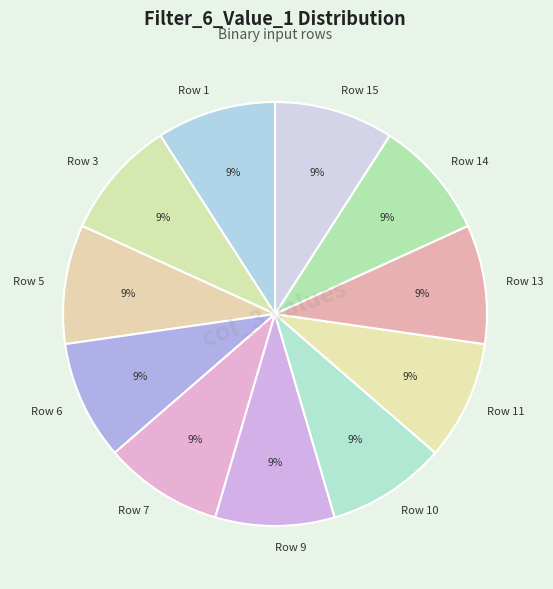

True or false: Row 7 accounts for 9% of the total.

True